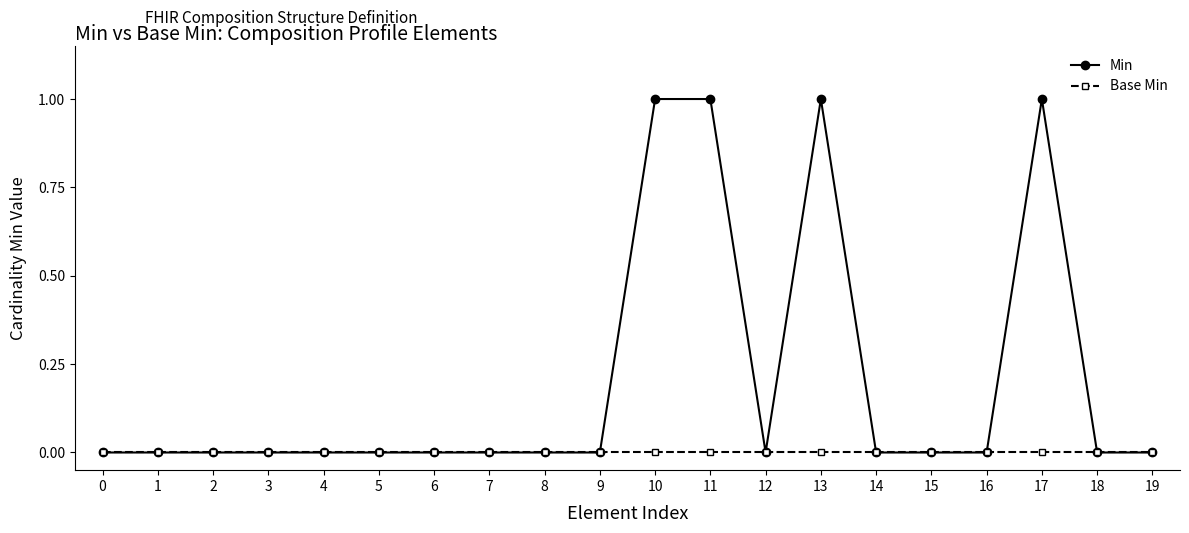

Rank the series by their average value, from lowest to highest.

Base Min, Min